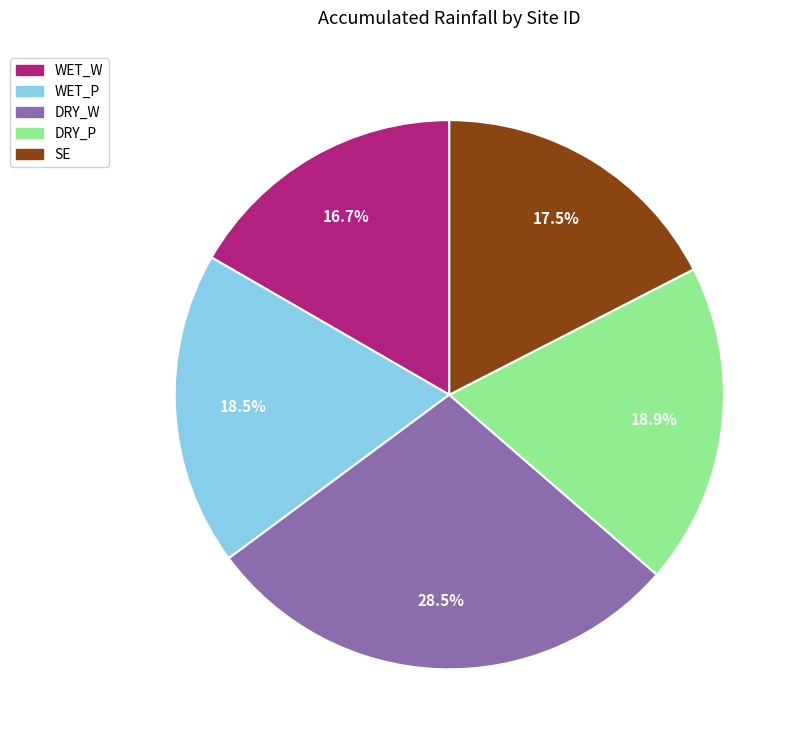

What is the smallest slice in the pie chart?

WET_W